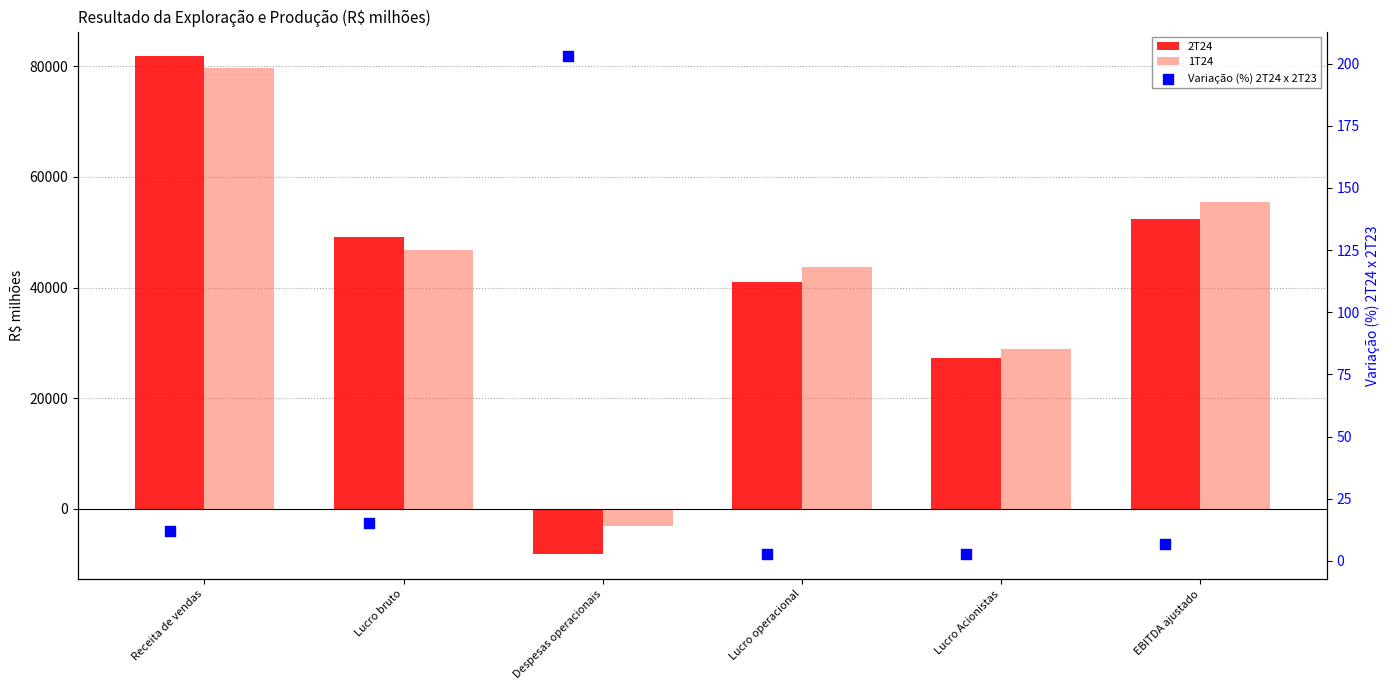

Which series has the widest spread of Y values?

2T24